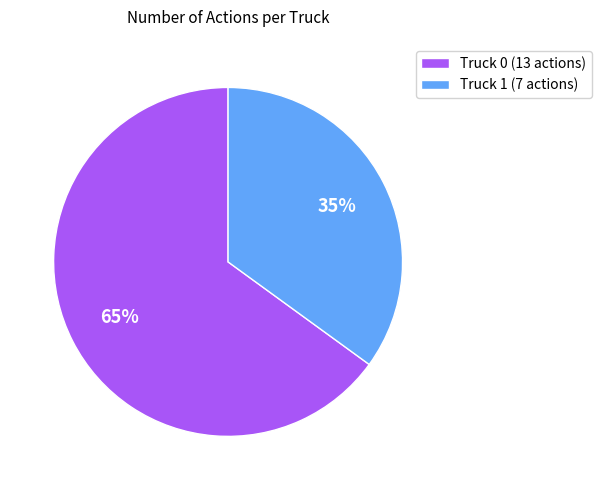

Do Truck 1 (7 actions) and Truck 0 (13 actions) together represent more than half of the pie?

Yes